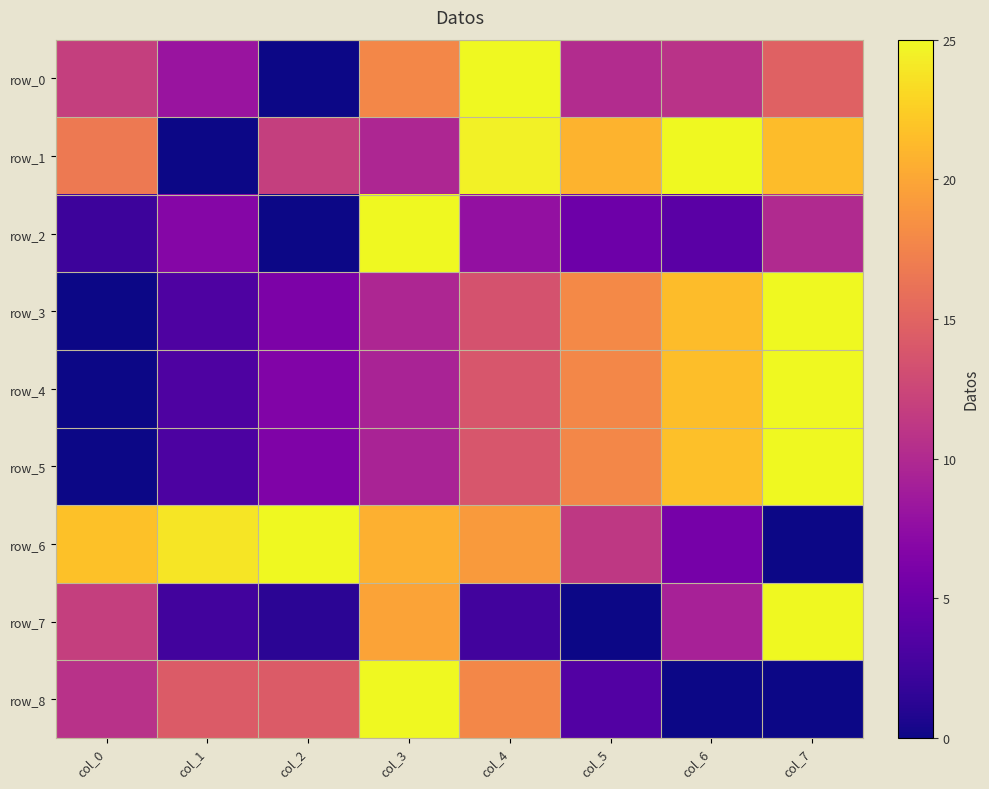

Which has a higher value, col_4 or col_2?

col_4